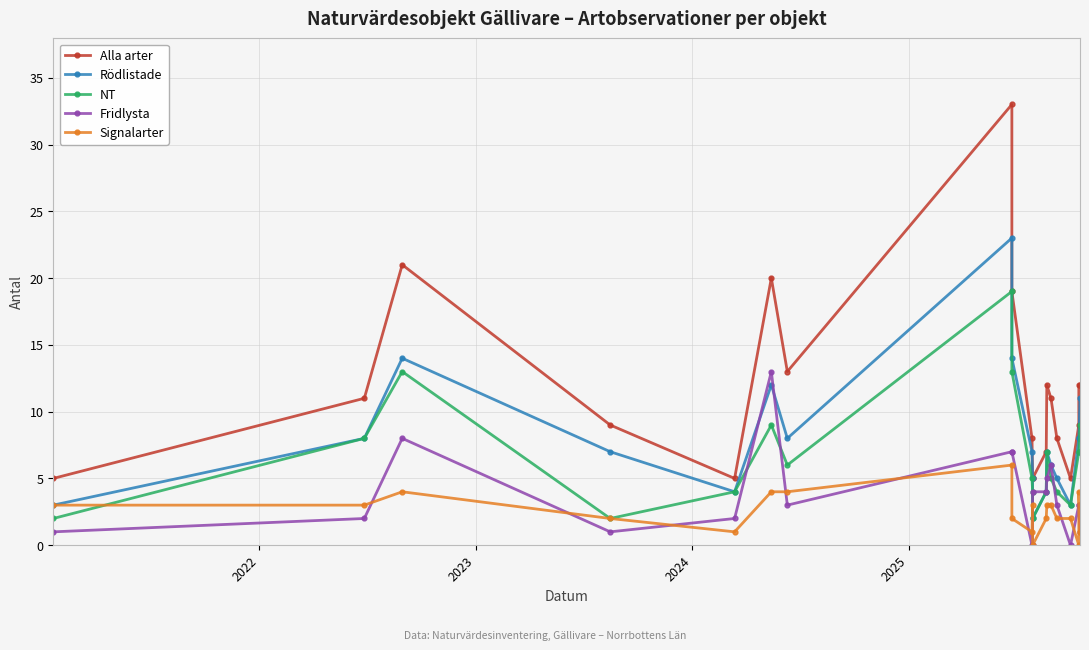

Is it true that Alla arter equals 13 at 2024?

False